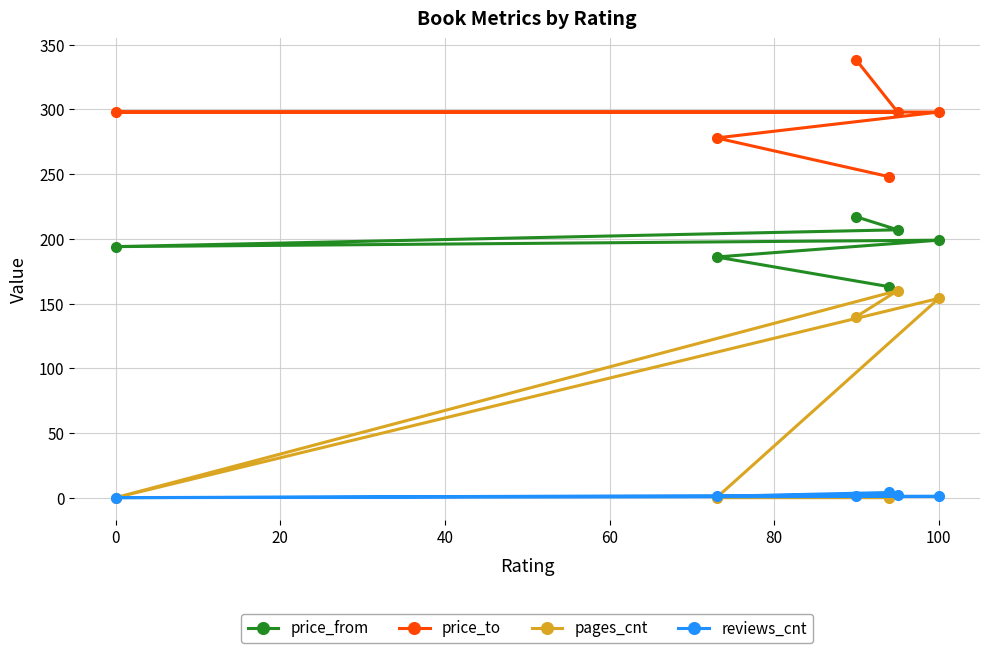

True or false: price_from and pages_cnt cross at least once.

False